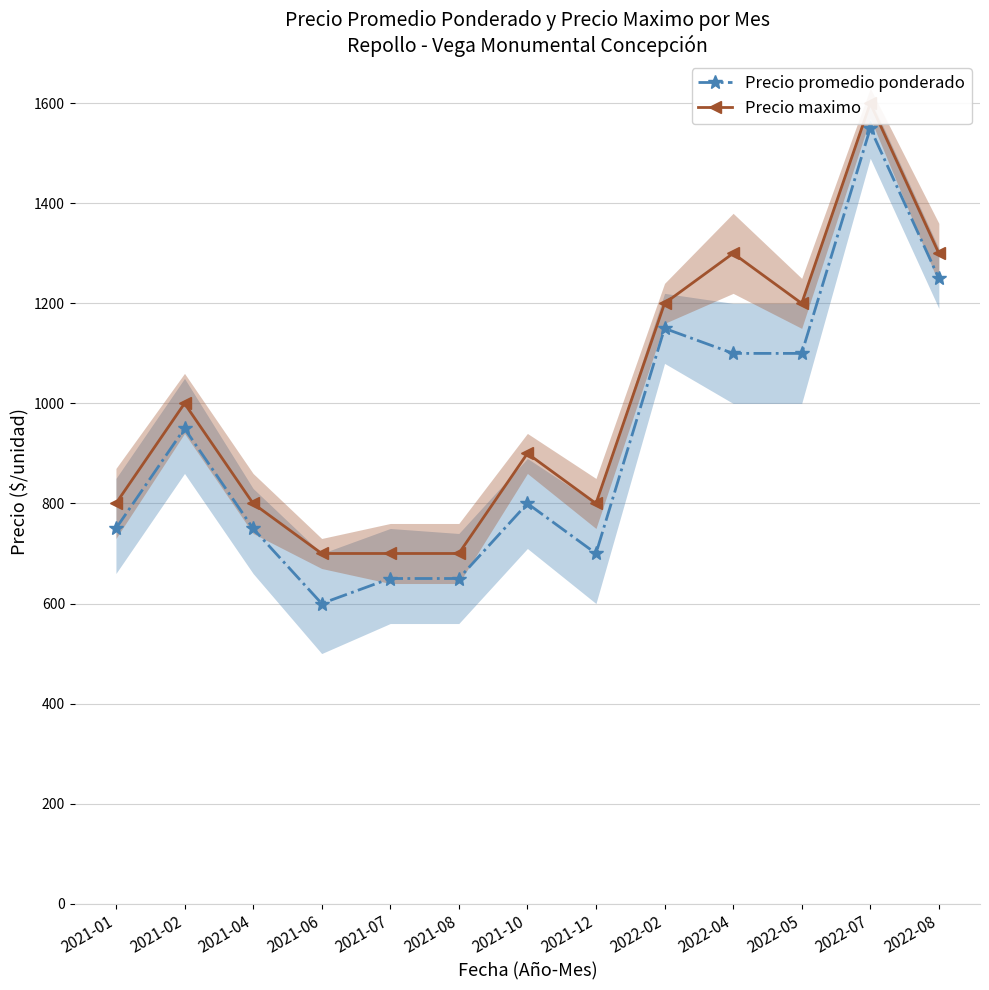

How many interior local peaks does the Precio promedio ponderado series have?

4